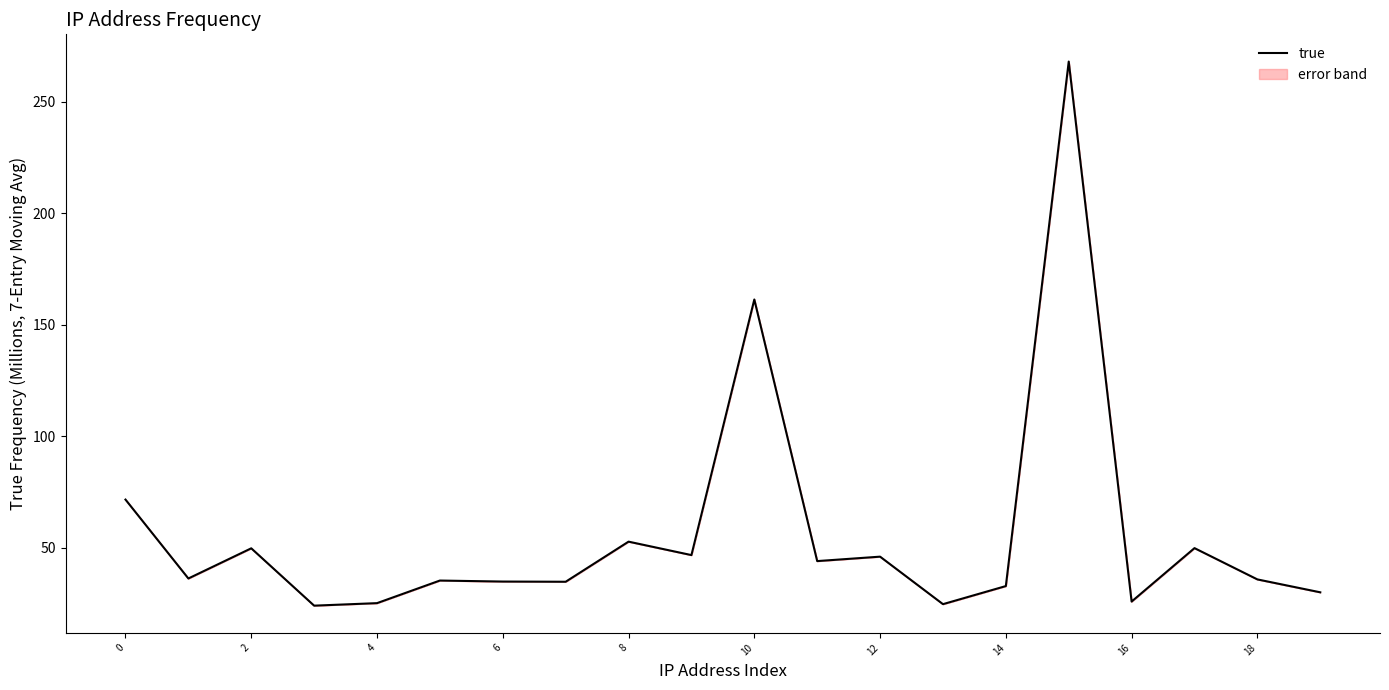

What is the ratio of the value at 13 to the value at 16?

1.0